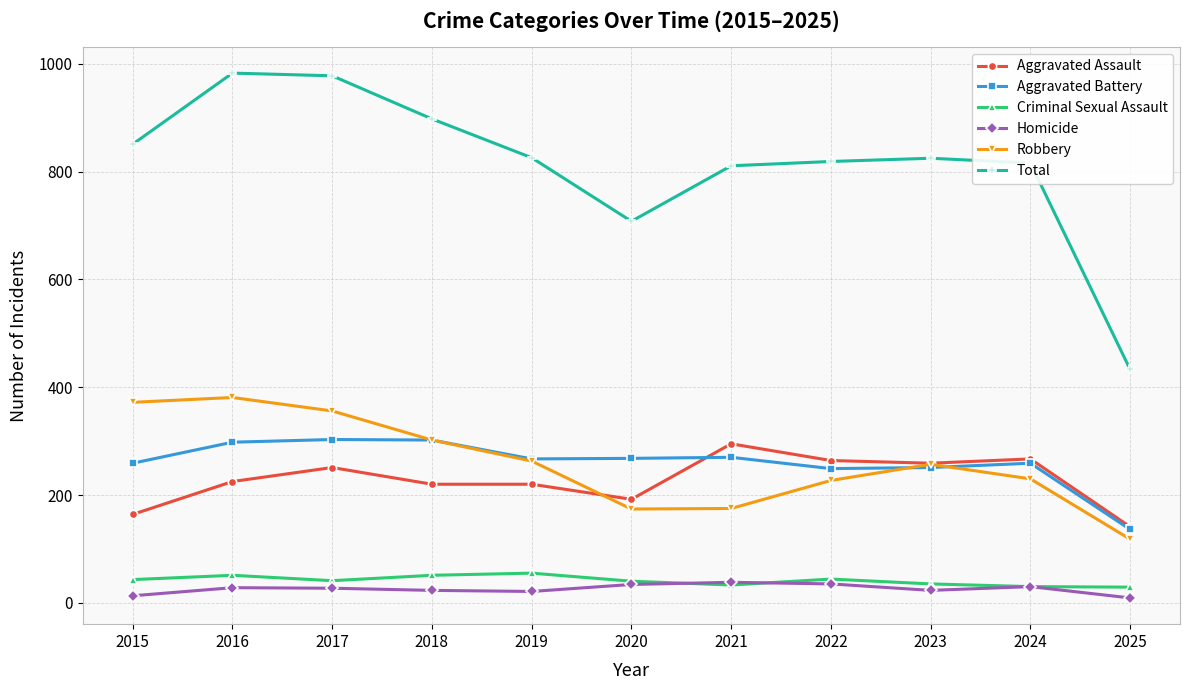

Count the number of categories in the chart.

11